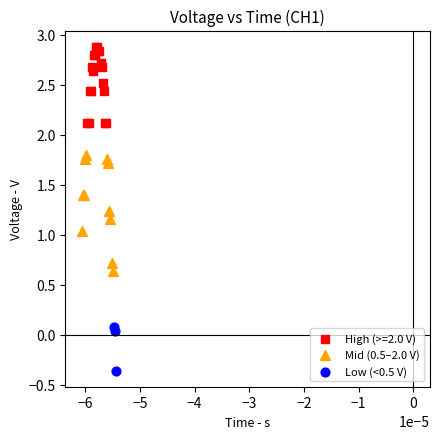

Which series has the widest spread of Y values?

Mid (0.5–2.0 V)